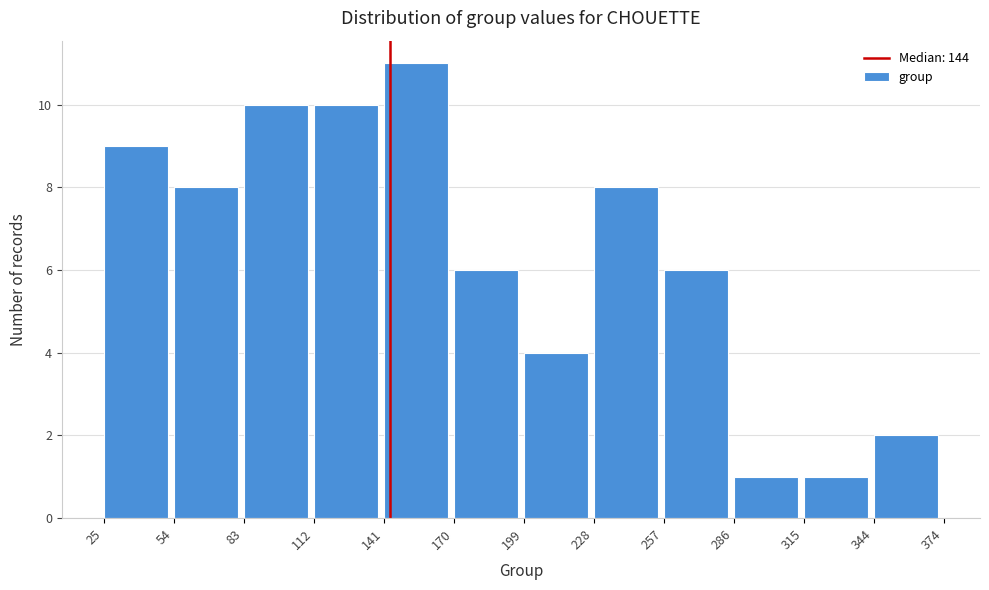

Which range on the x-axis has the tallest bar?

141 to 170